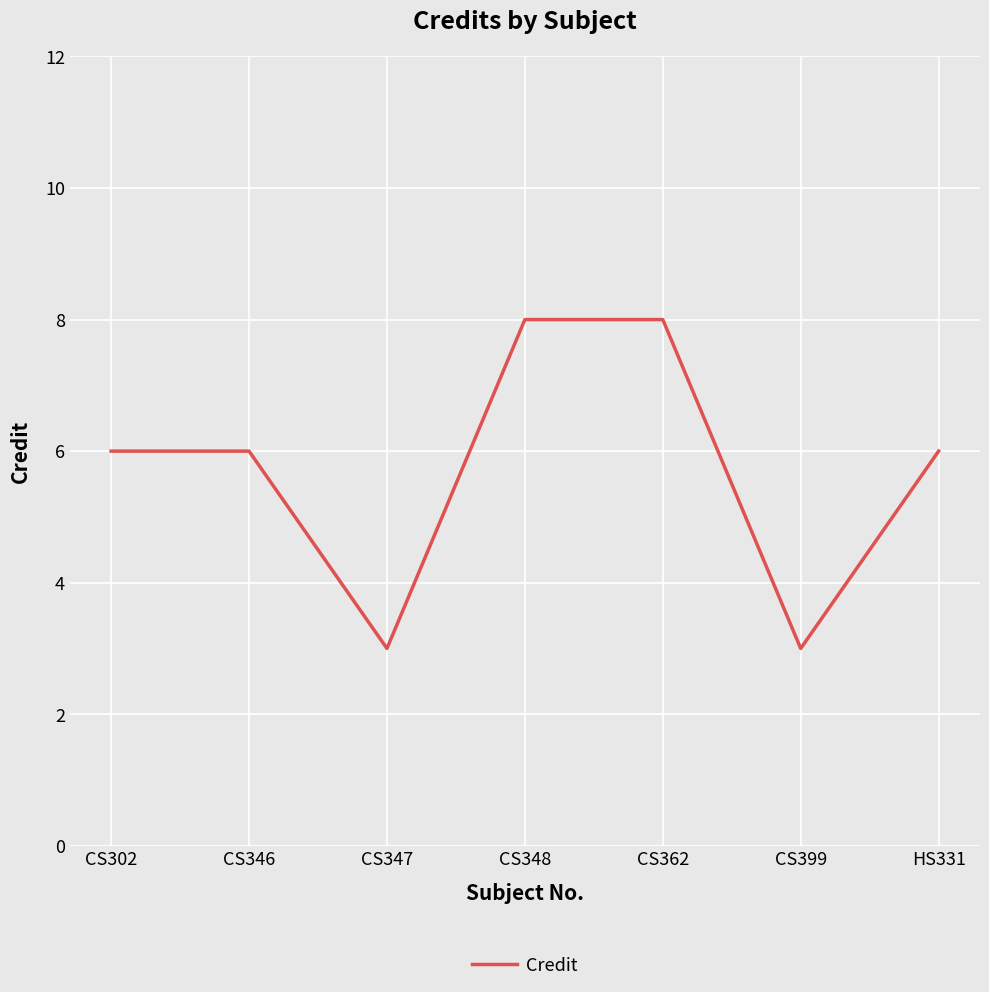

How many categories are shown in the chart?

7